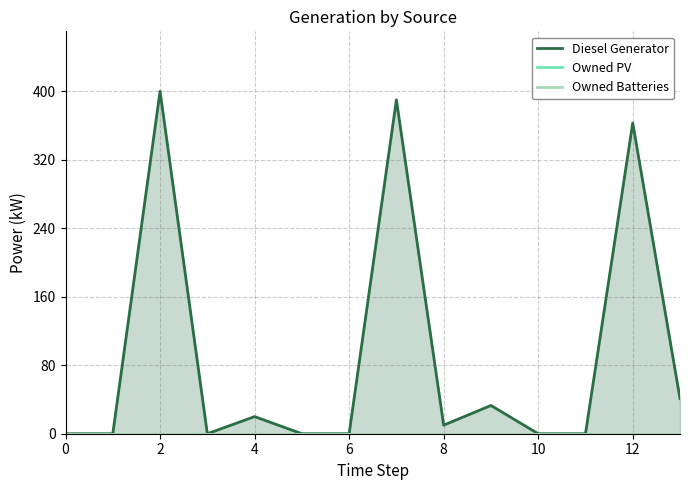

Reading right to left, transcribe all the data shown in this chart.

Diesel Generator: 41	363	0	0	33	10	390	0	0	20	0	400	0	0
Owned PV: 0	0	0	0	0	0	0	0	0	0	0	0	0	0
Owned Batteries: 0	0	0	0	0	0	0	0	0	0	0	0	0	0